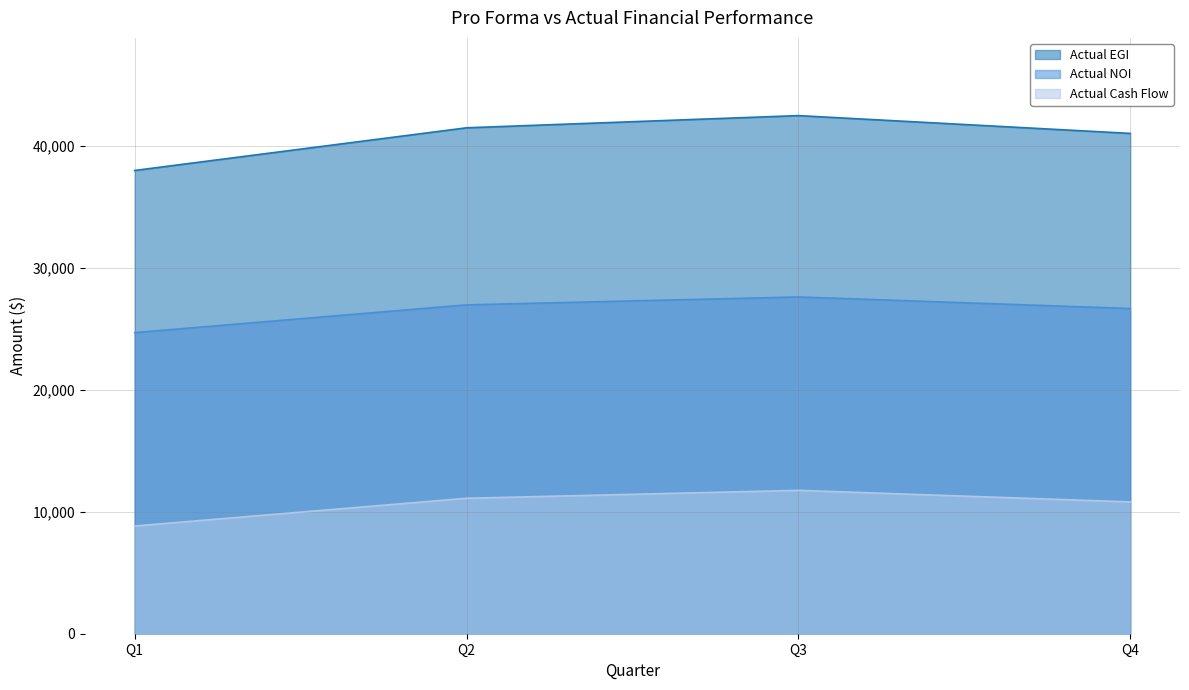

List the series in order of their peak value, highest first.

Actual EGI, Actual NOI, Actual Cash Flow